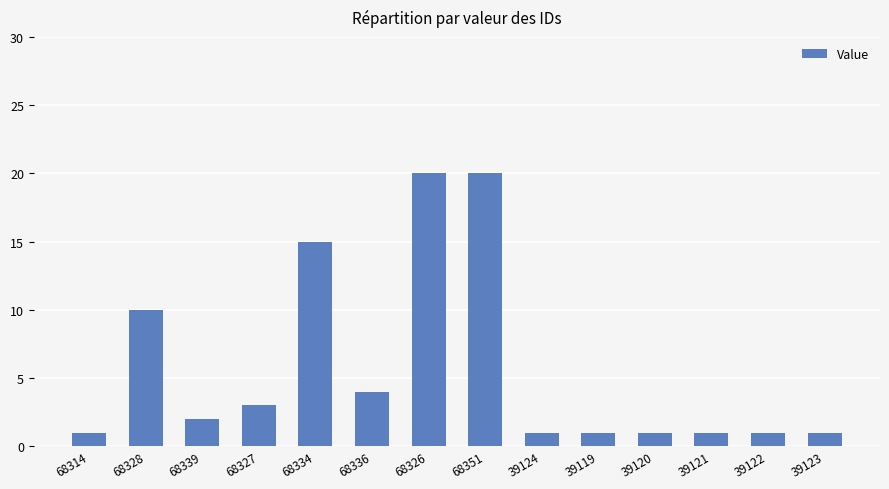

What is the greatest value displayed?

20